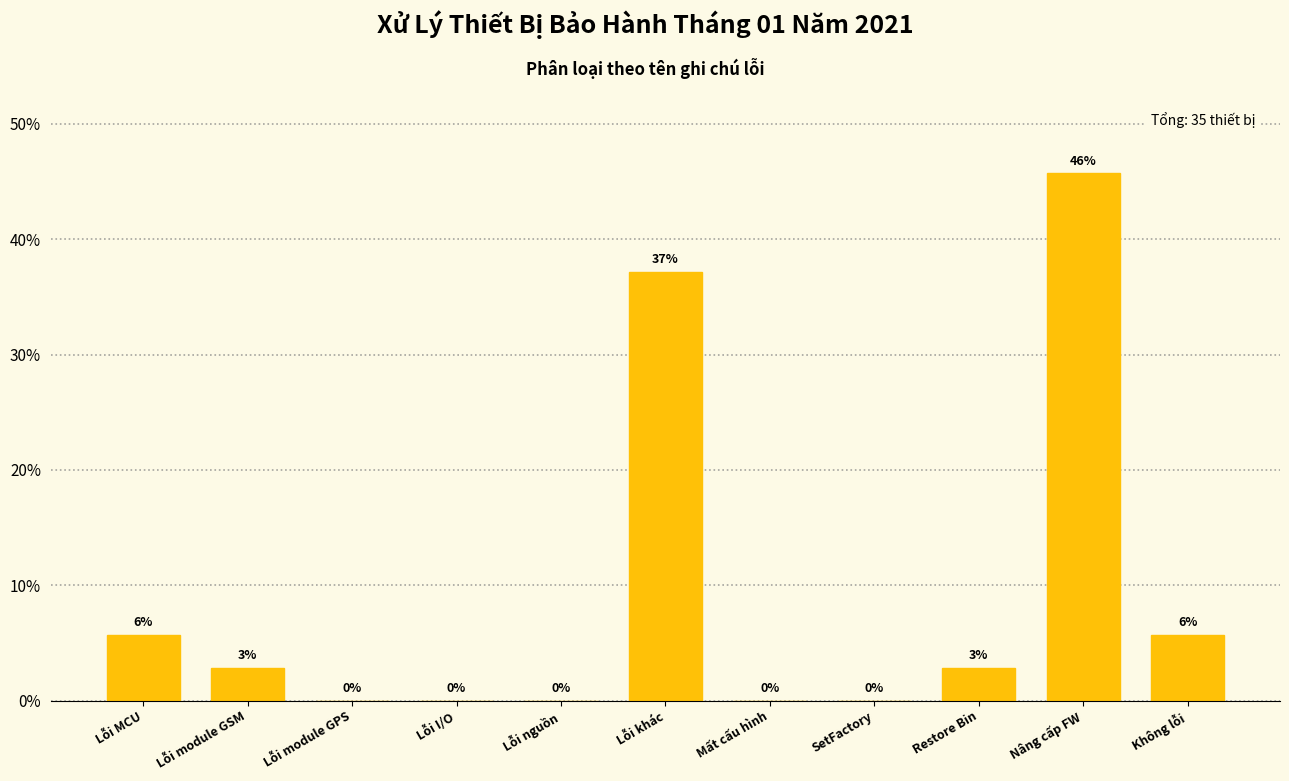

What is the maximum value shown in the chart?

45.7